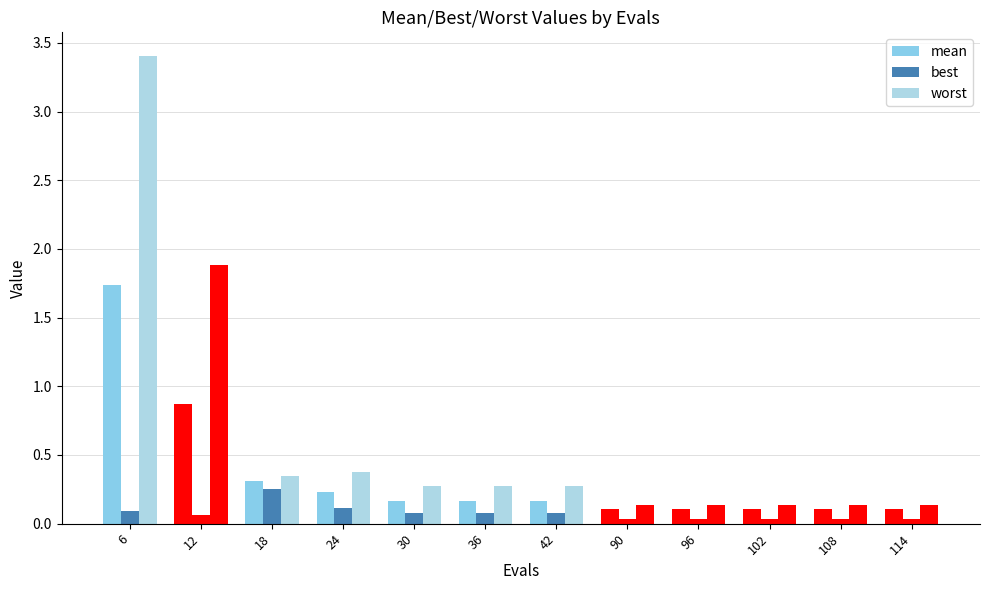

Between 12 and 18, which series saw the biggest shift?

worst